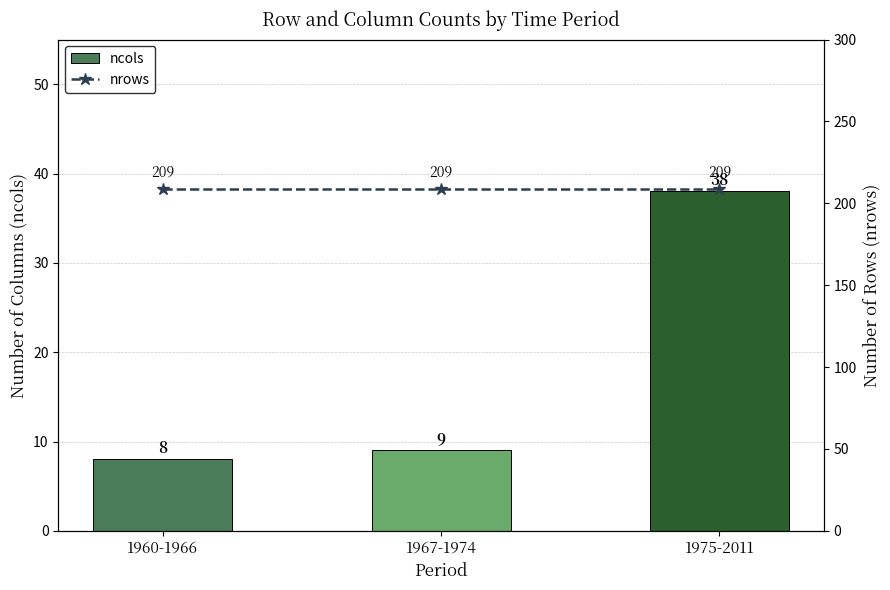

List the series in order of their overall mean, lowest first.

ncols, nrows